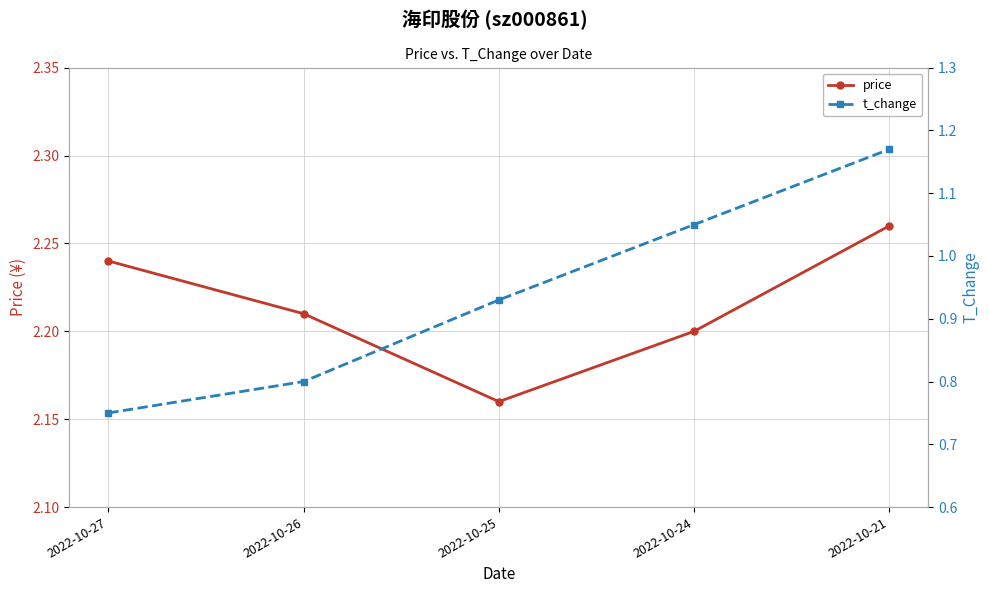

List the labels in order of price value, largest first.

2022-10-21, 2022-10-27, 2022-10-26, 2022-10-24, 2022-10-25